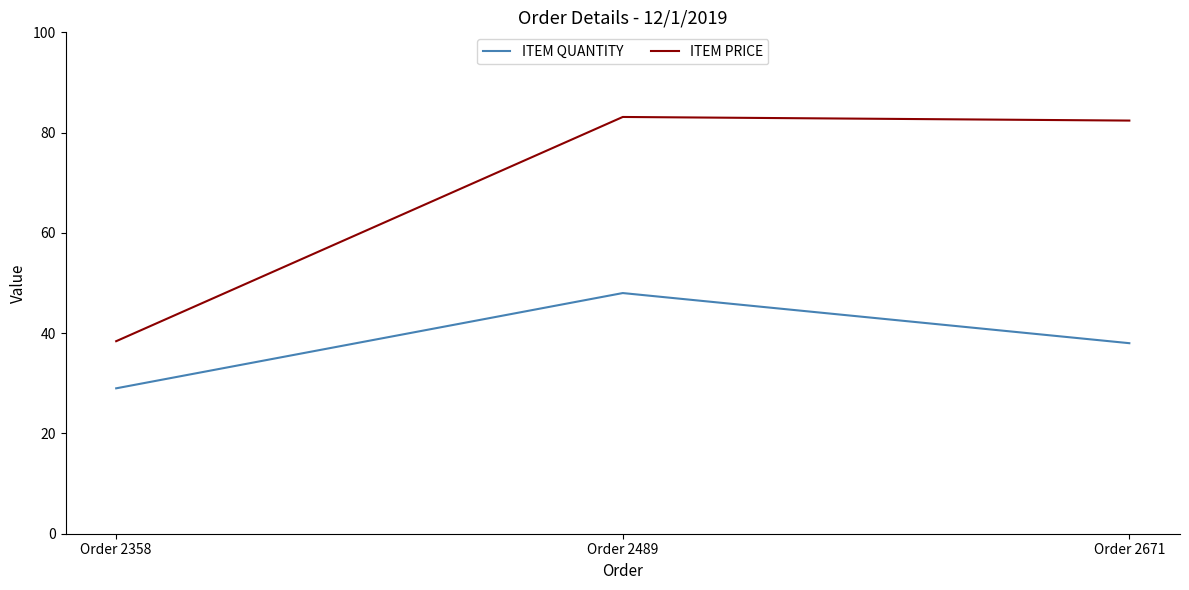

Which series has the largest range (max minus min)?

ITEM PRICE